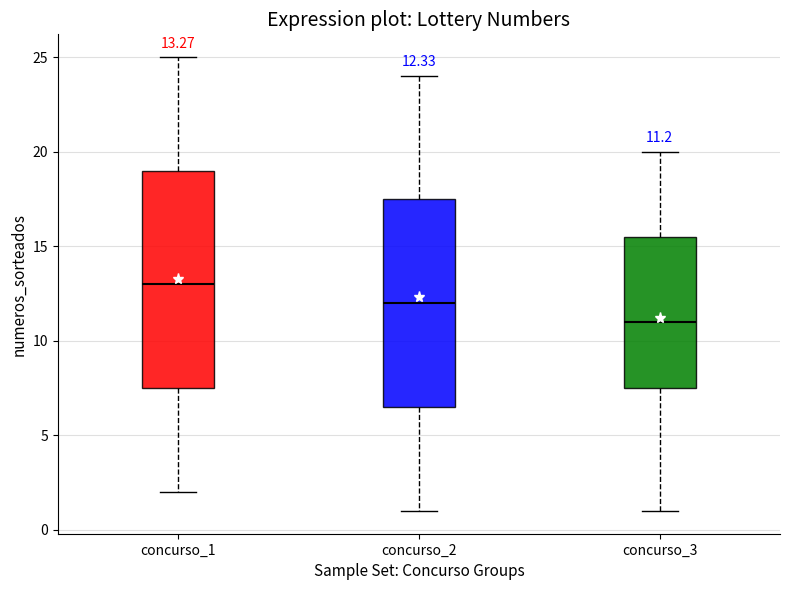

Which box is the tallest, from its lower edge to its upper edge?

concurso_1